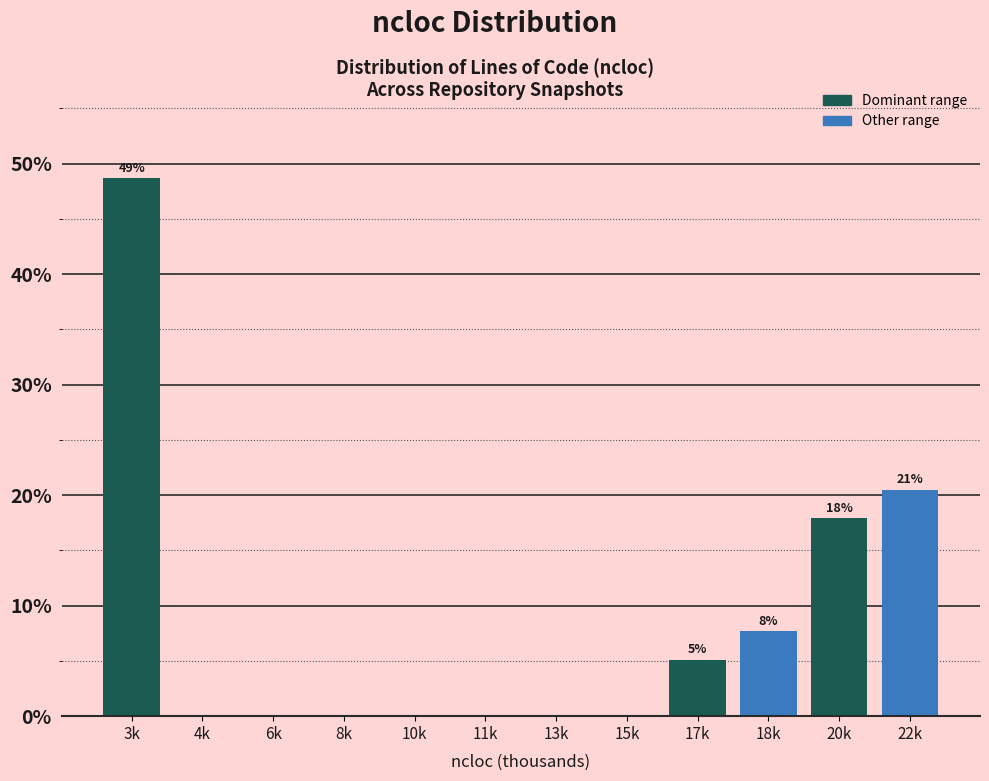

Reading right to left, list all the values displayed in this chart.

22k=20.5	20k=17.9	18k=7.7	17k=5.1	15k=0.0	13k=0.0	11k=0.0	10k=0.0	8k=0.0	6k=0.0	4k=0.0	3k=48.7